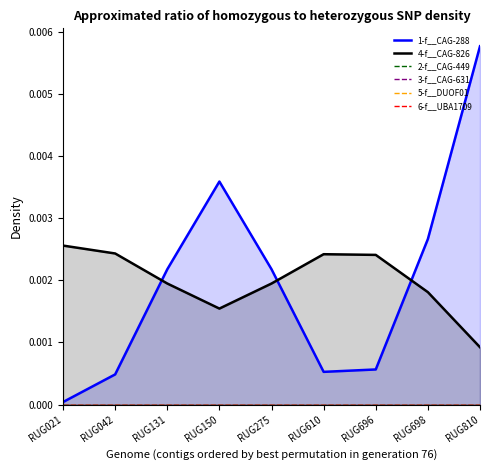

At which label does 4-f__CAG-826 reach its minimum?

RUG810